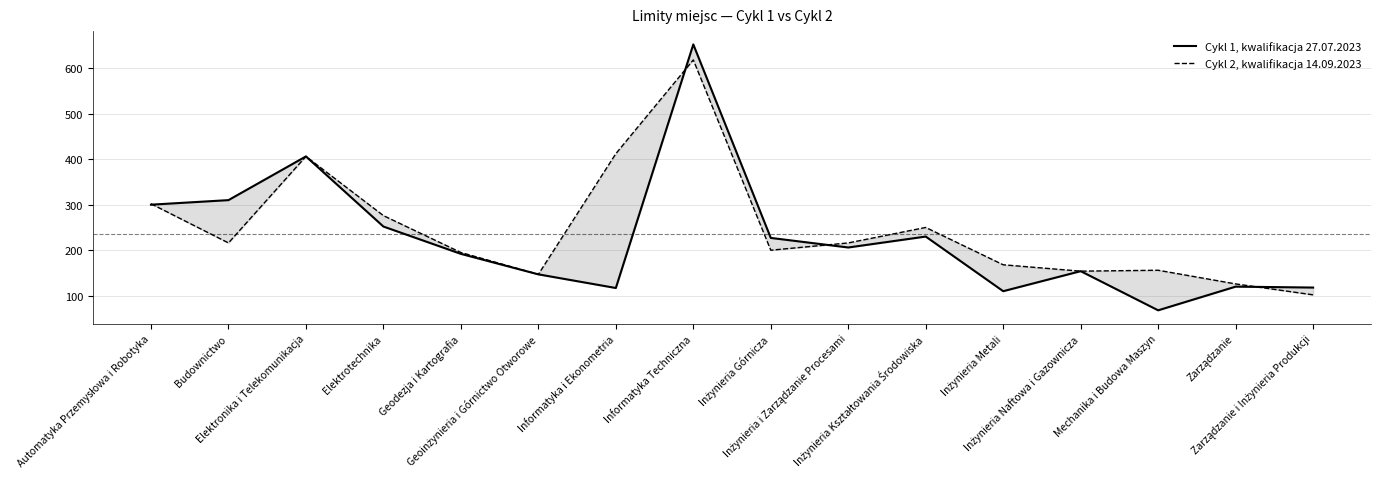

What is the smallest value displayed?

68